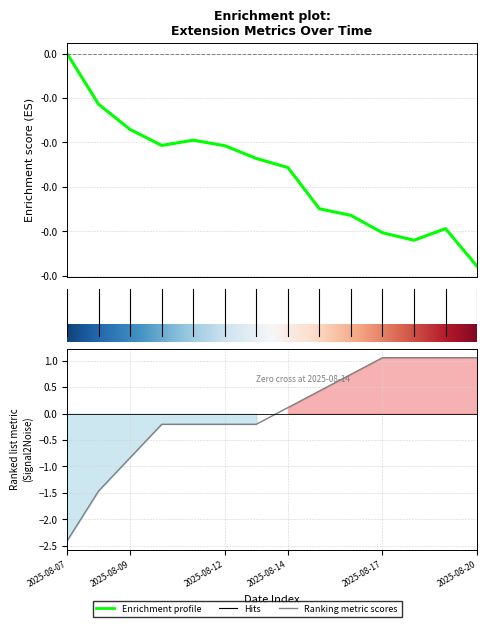

What is the total value across all series at 2025-08-12?

-0.2